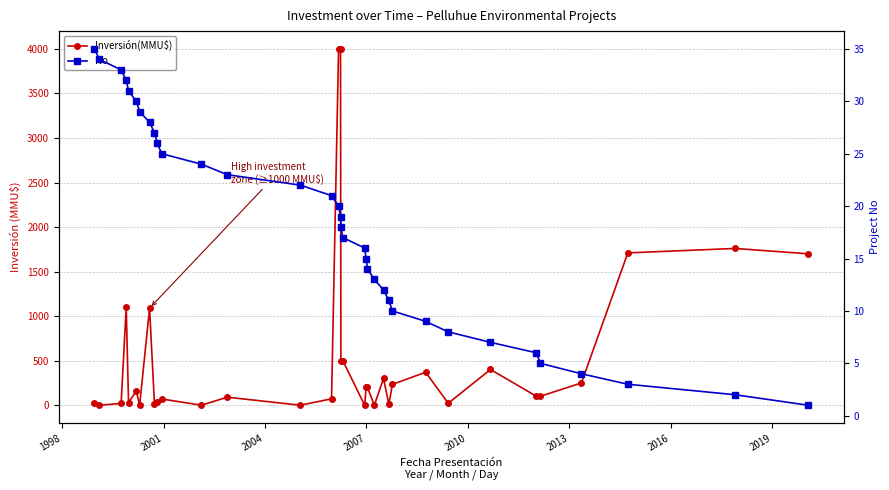

Is this an area chart (filled region under the line)?

No